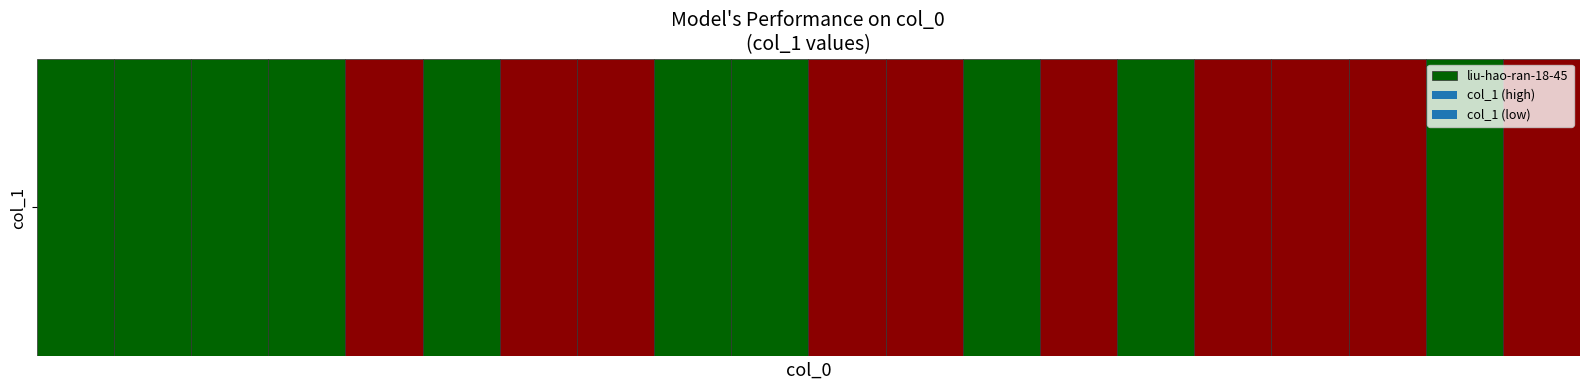

Where is the data nearest to the value 203536?

mileijun